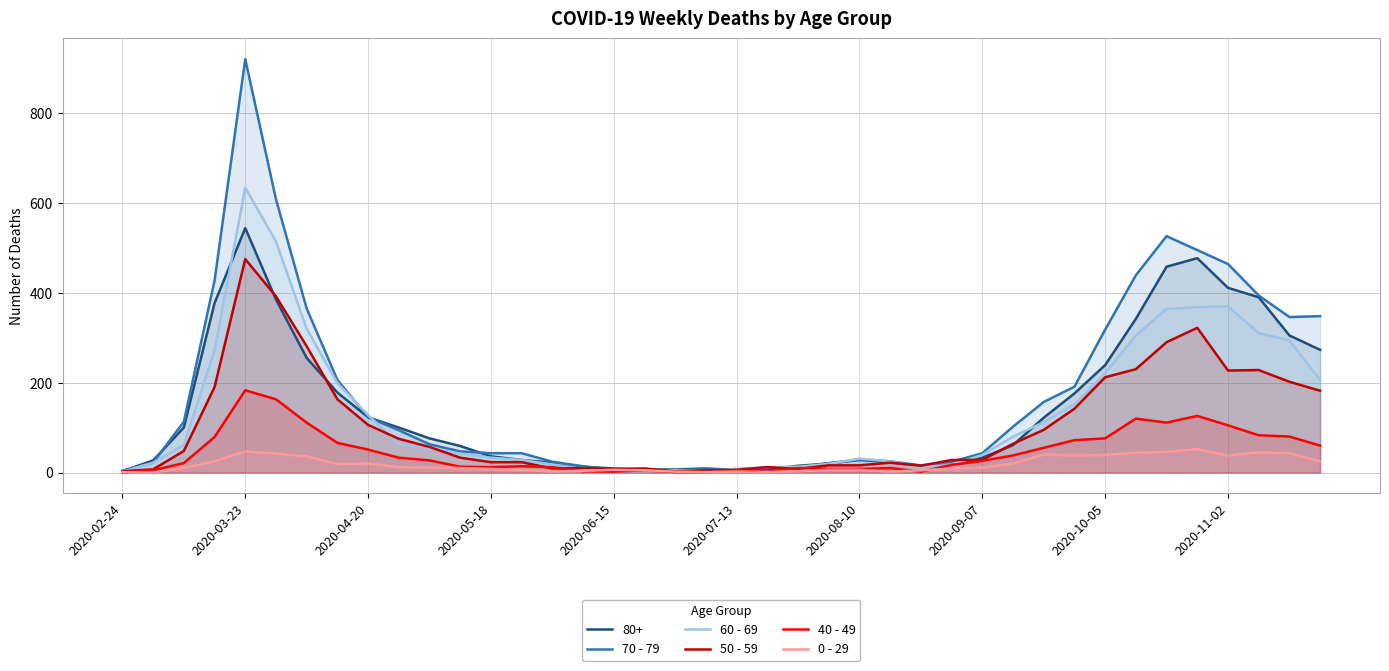

Which category has the highest value in the 70 - 79 series?

2020-03-23